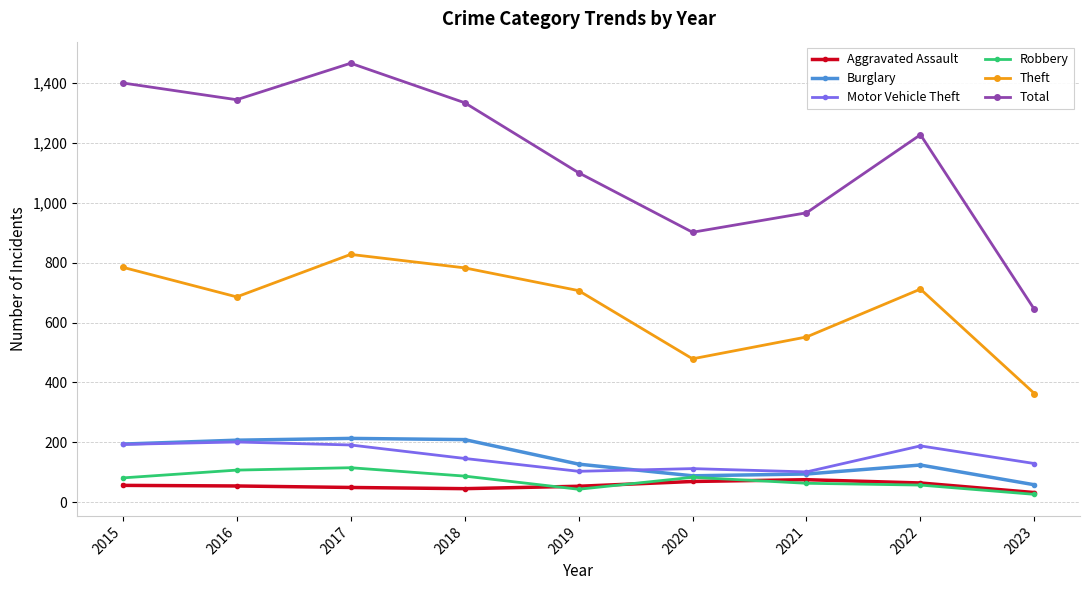

What is the total value across all series at 2016?

2600